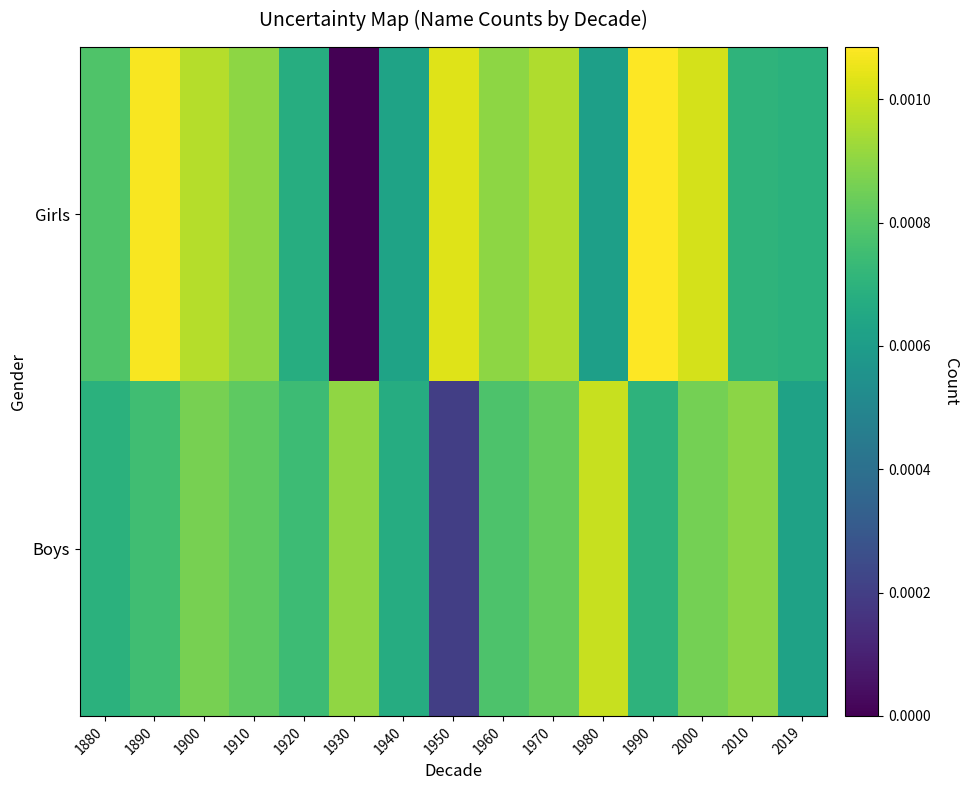

At which category is the sum across all series the highest?

2000